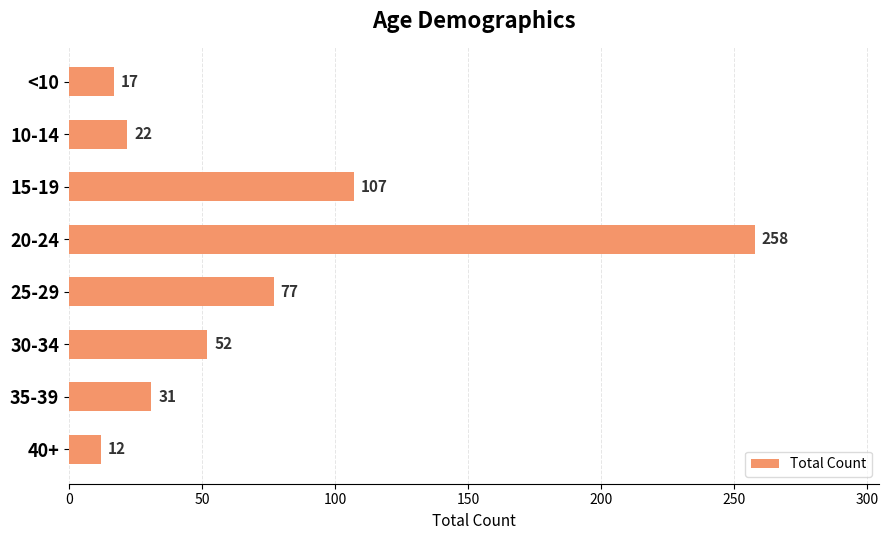

At which label is the value closest to 135?

15-19